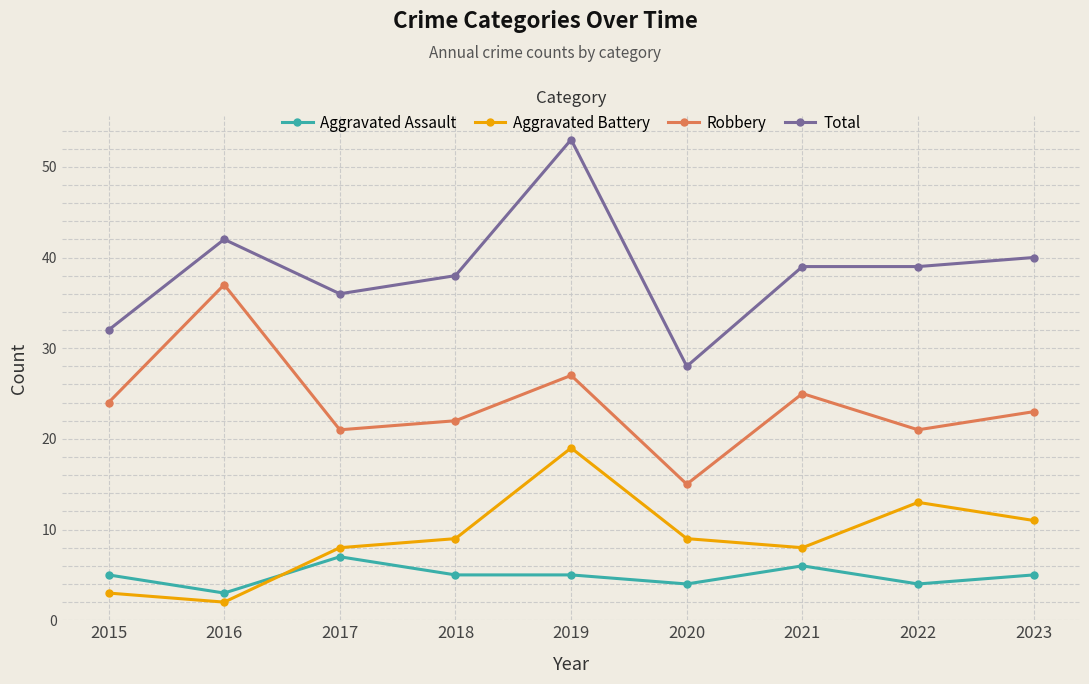

What is the minimum value for Aggravated Battery?

2